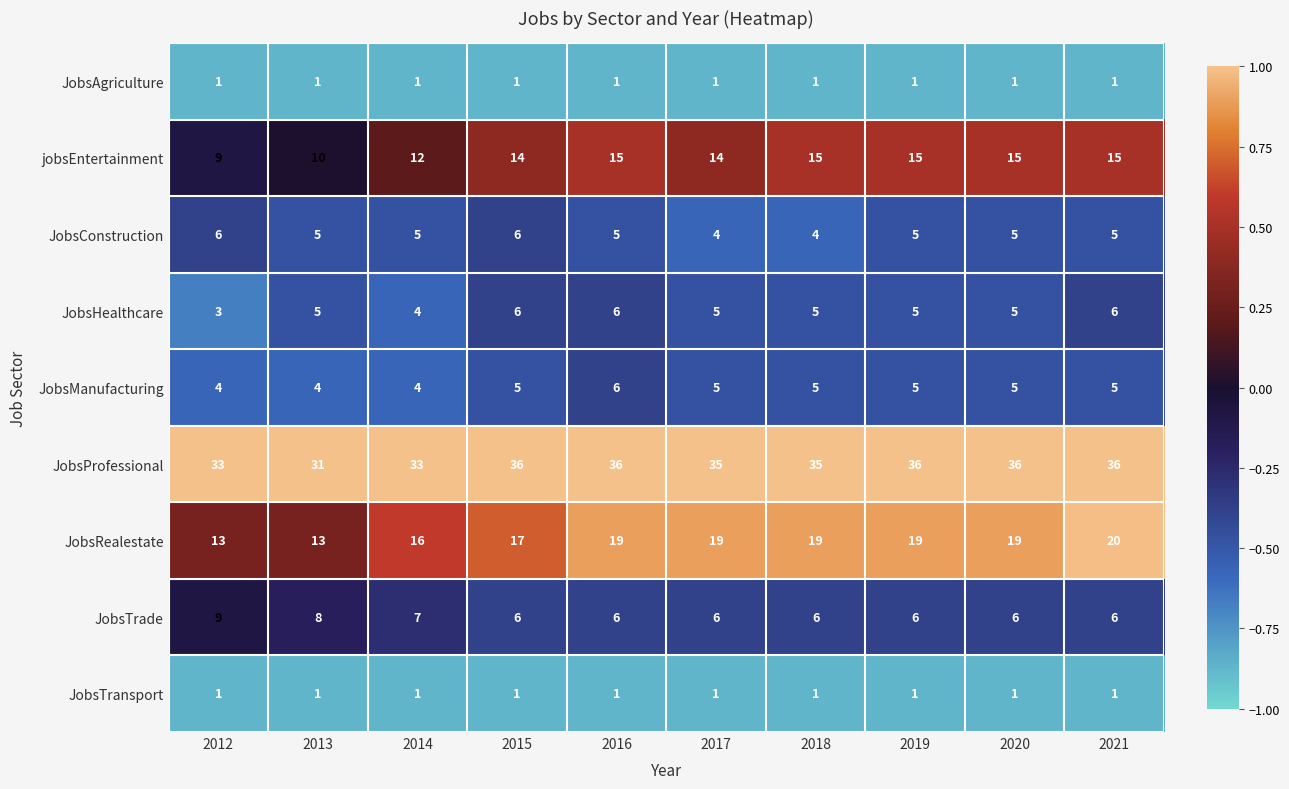

What is the greatest value displayed?

36